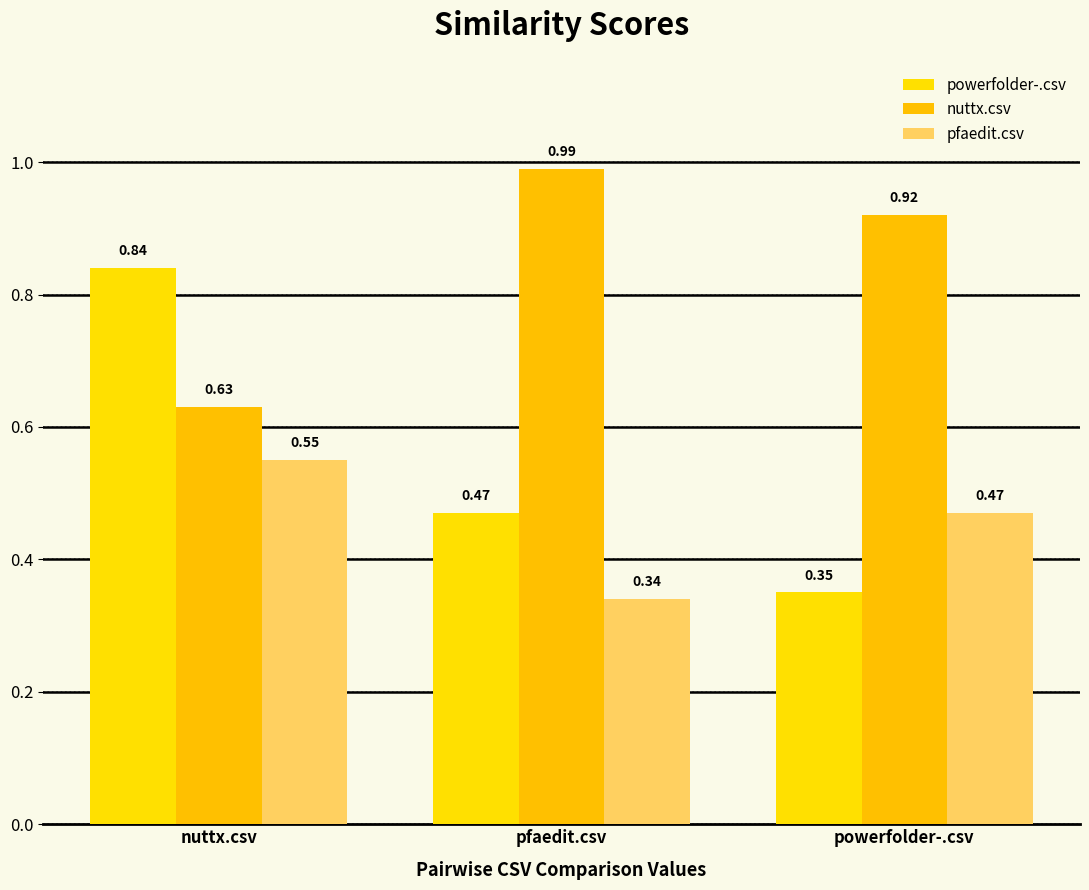

Which category has the highest value across all series?

pfaedit.csv